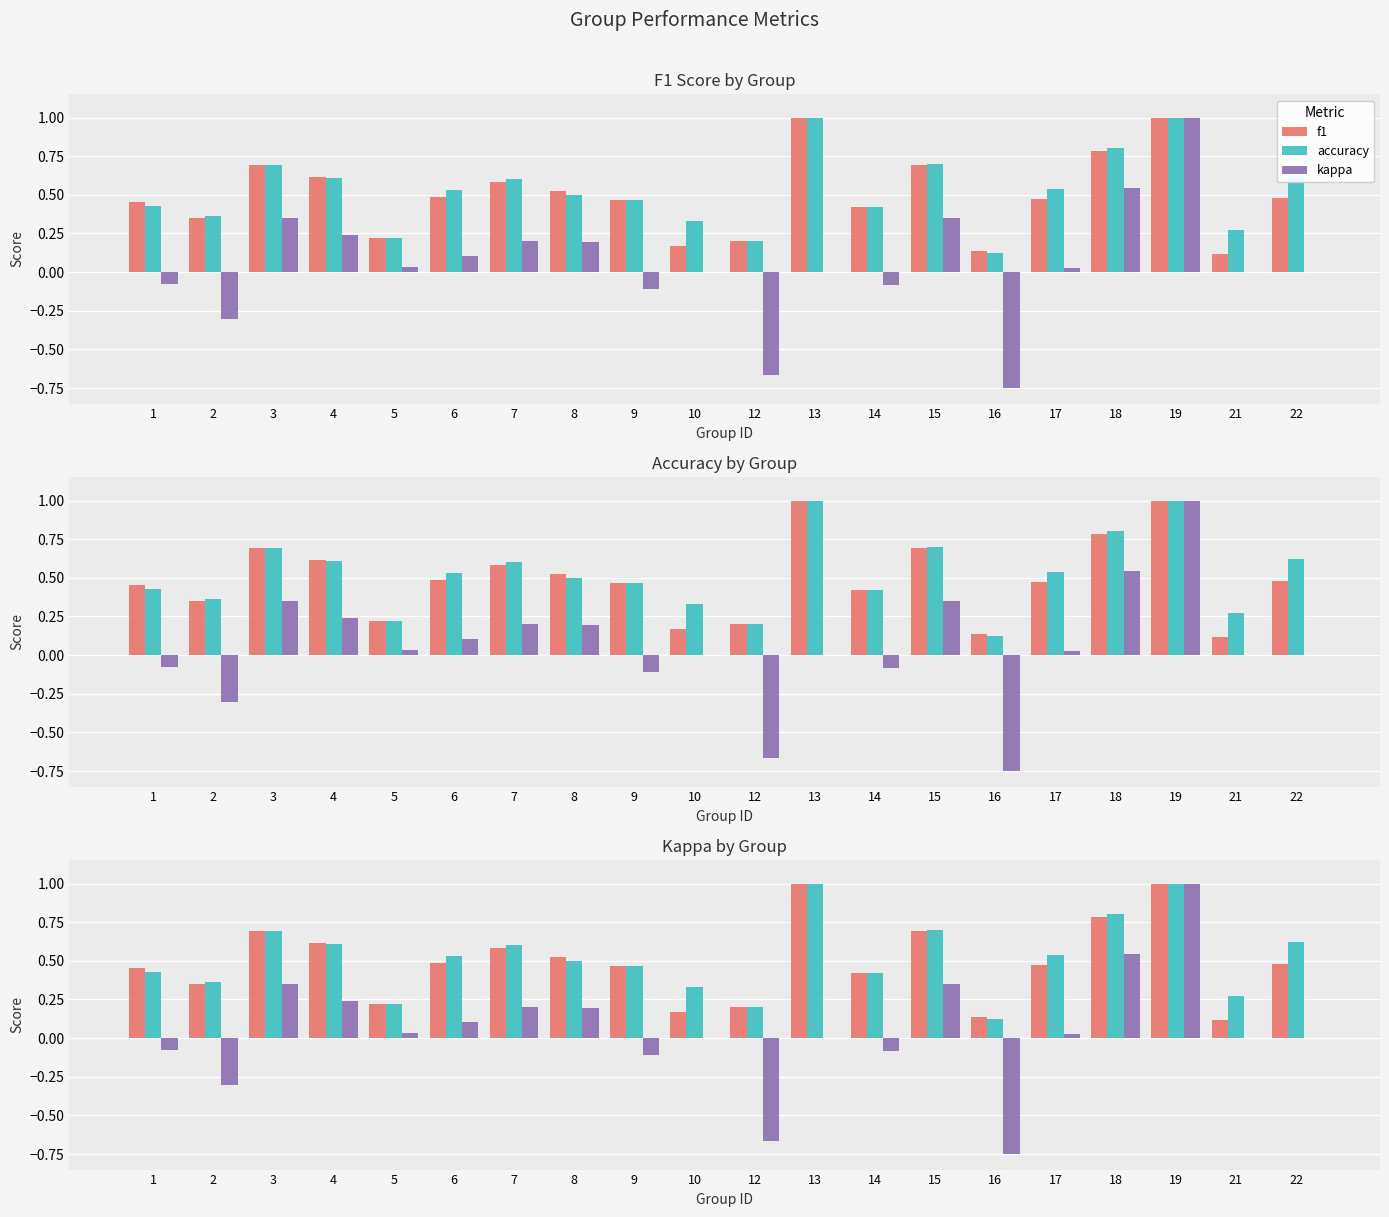

The value of kappa at 13 is 0.0. True or false?

True